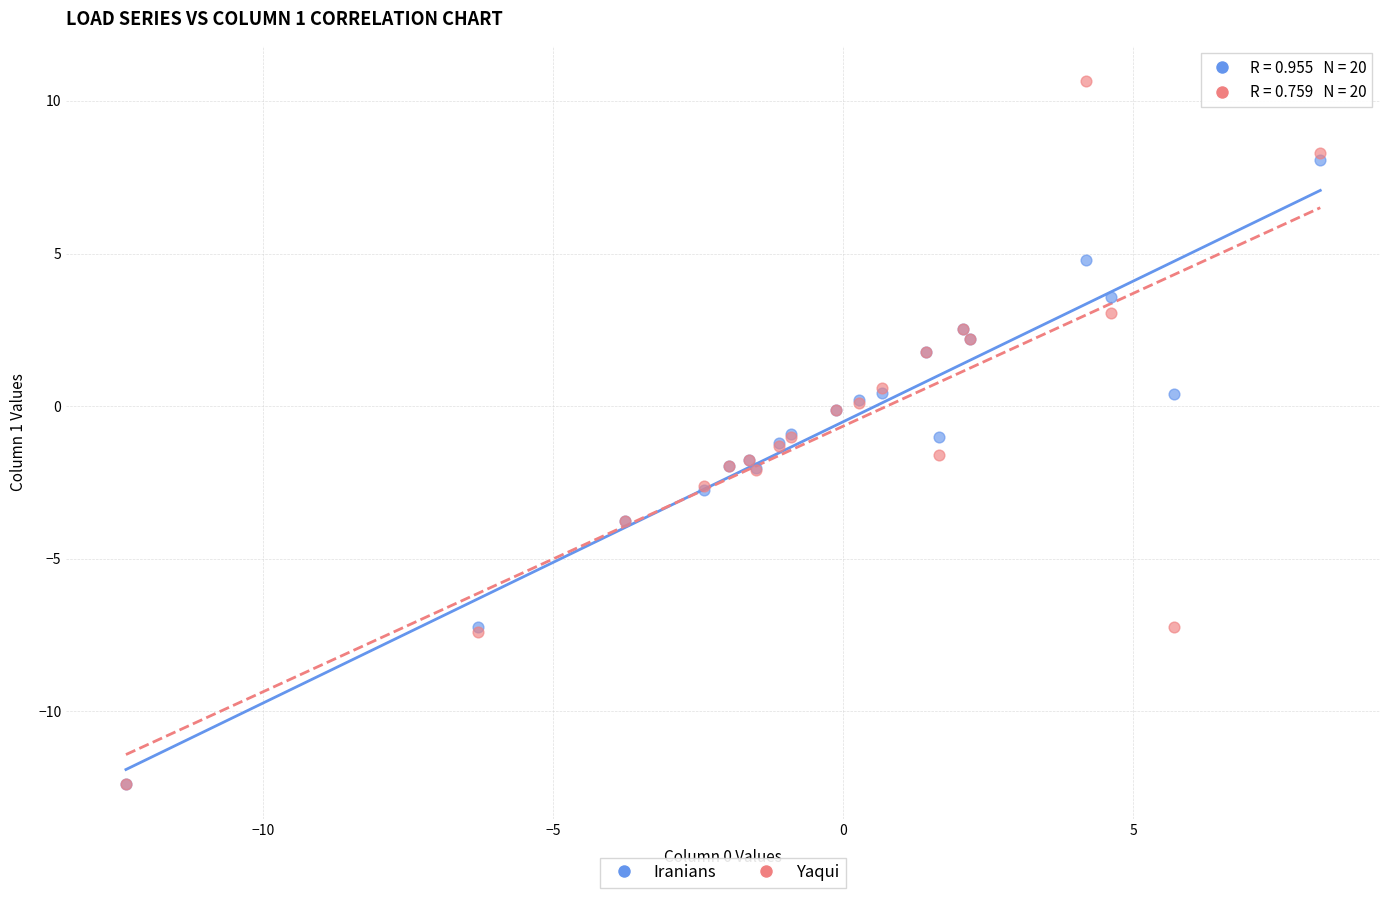

What are all the series names shown in the legend?

Iranians, Yaqui